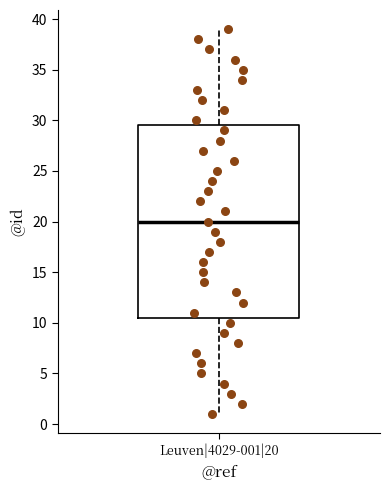

Transcribe this box plot: give where the median line is, the range the box spans, and where the two whiskers end, as read against the y-axis. The values are not printed on the chart, so give them approximately, as read against the axis.

median 20.0, box 10.5 to 29.5, whiskers 1.0 to 39.0